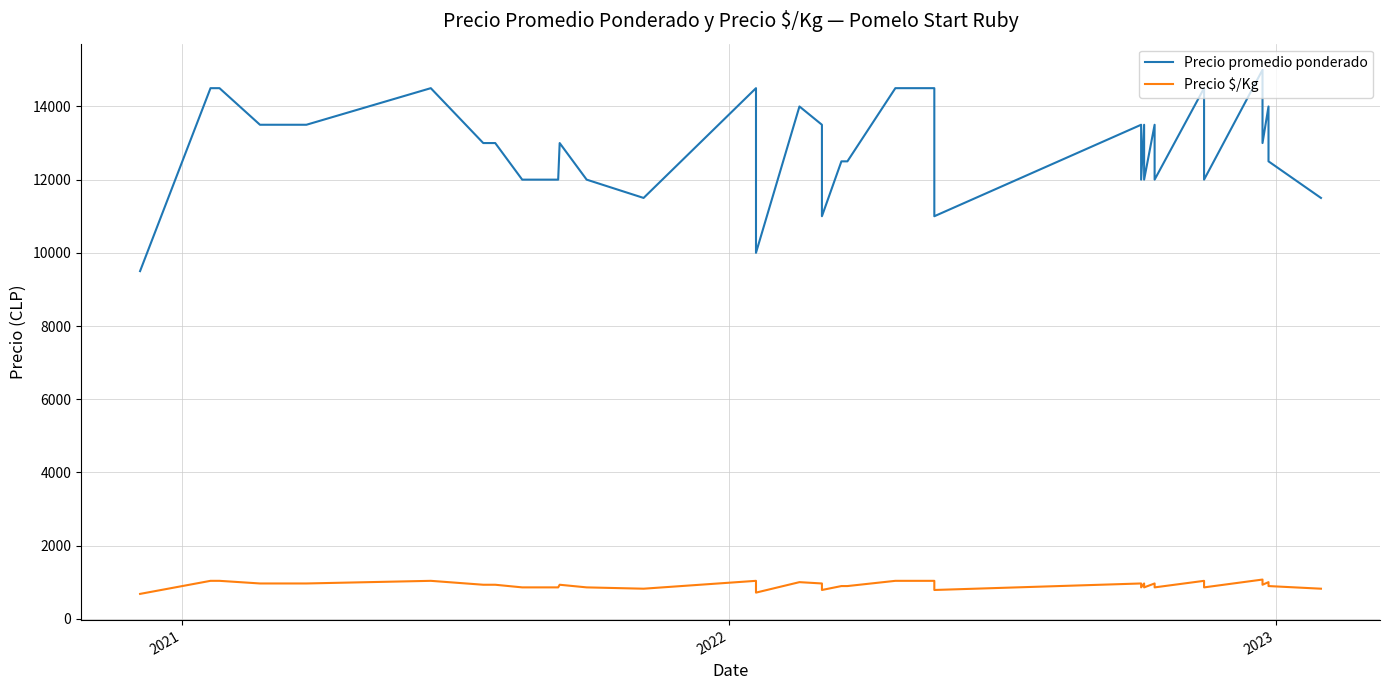

The Precio promedio ponderado series shows 2937 at 38. True or false?

False